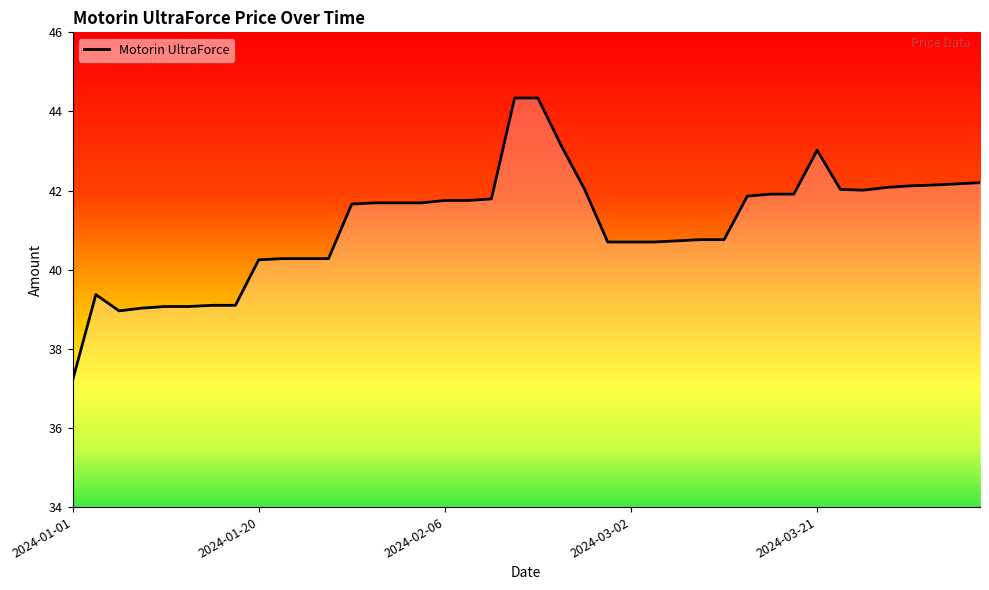

Is this an area chart (filled region under the line)?

No